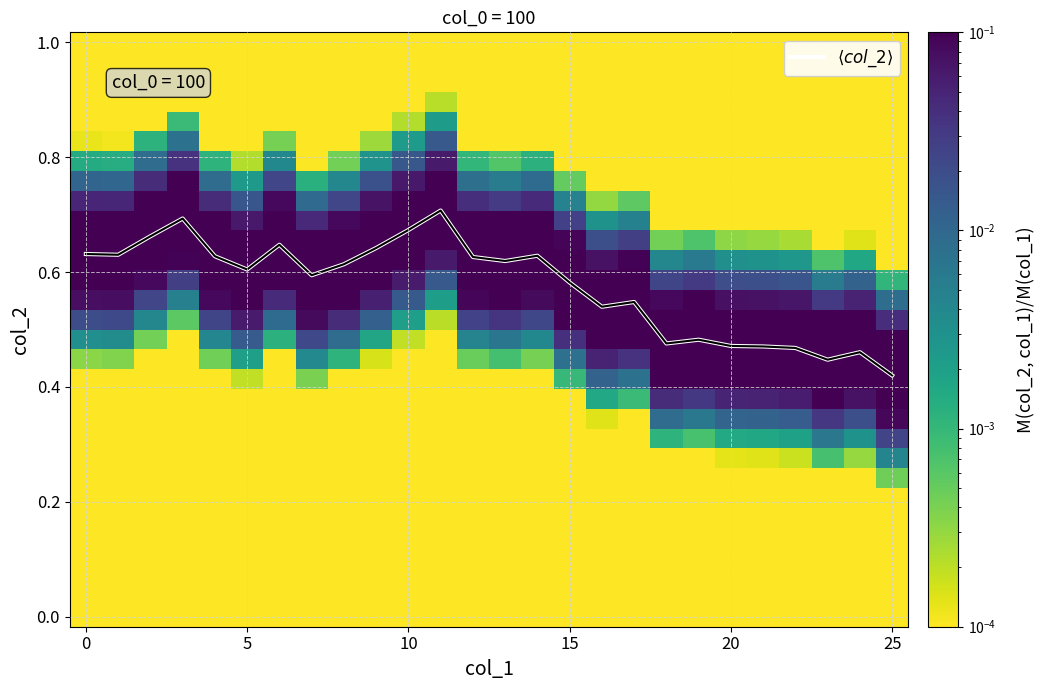

Which has a higher value, 10 or 9?

10